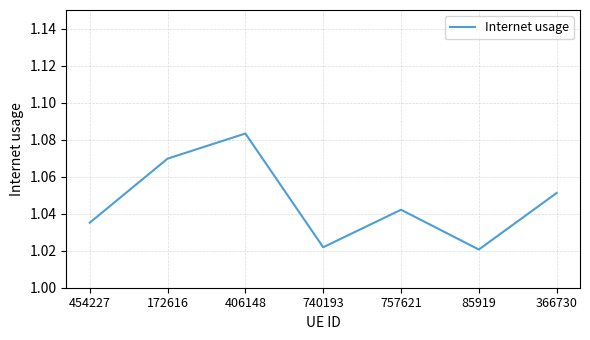

True or false: the data shows 0.5 at 740193.

False